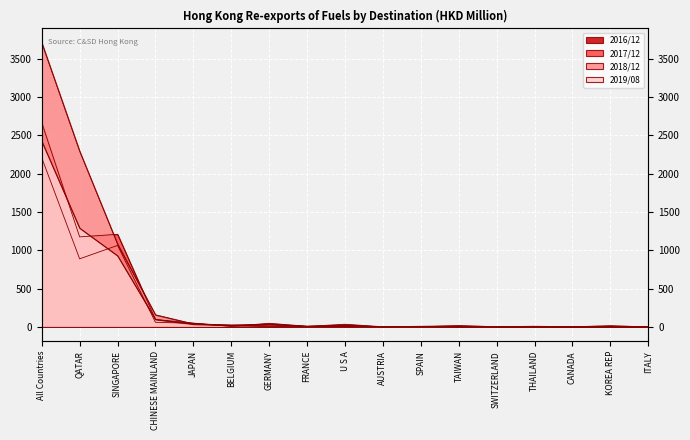

What is the difference between the maximum and minimum values in the 2018/12 series?

3706.0